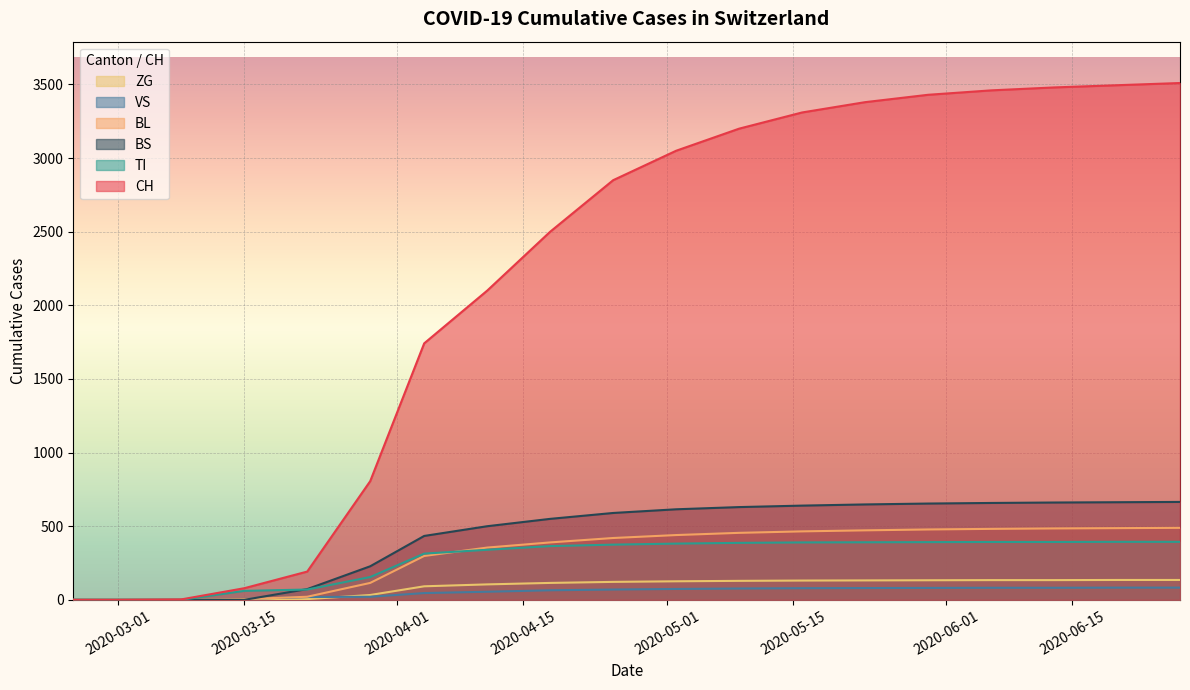

What are all the series names shown in the legend?

ZG, VS, BL, BS, TI, CH